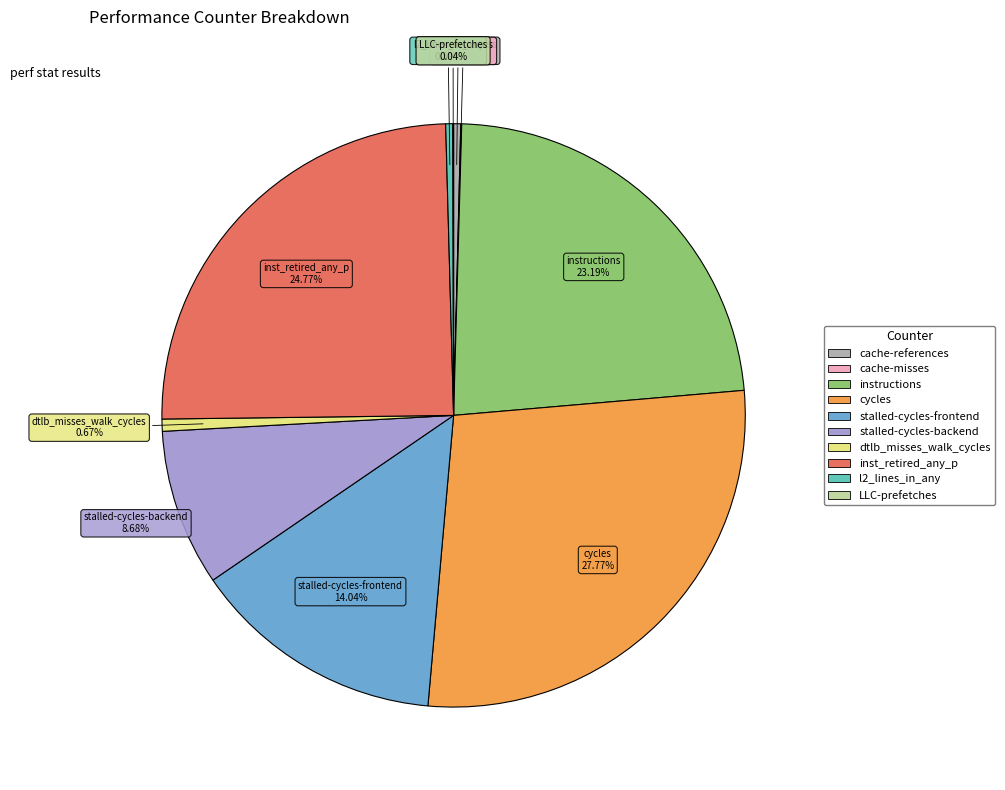

What portion of the pie excludes stalled-cycles-frontend?

86.0%